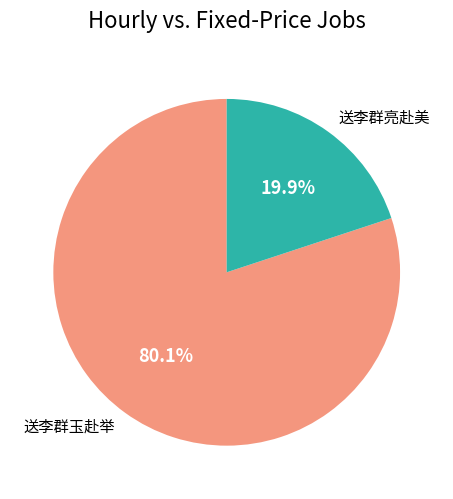

What percentage is the 送李群亮赴美 slice, to the nearest percent?

20%